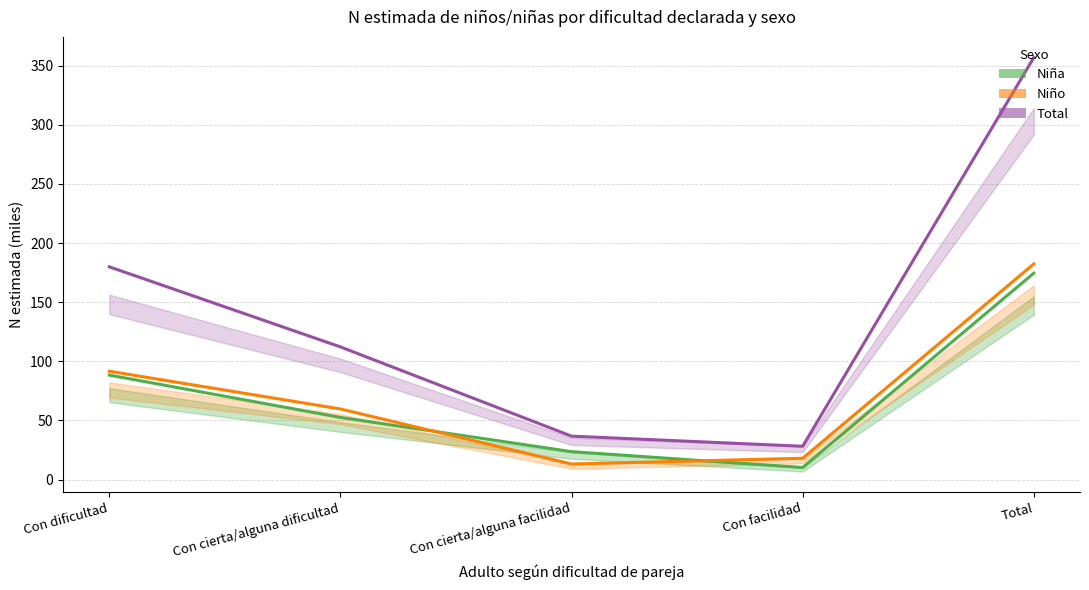

Which has a higher value, Con facilidad or Con dificultad?

Con dificultad